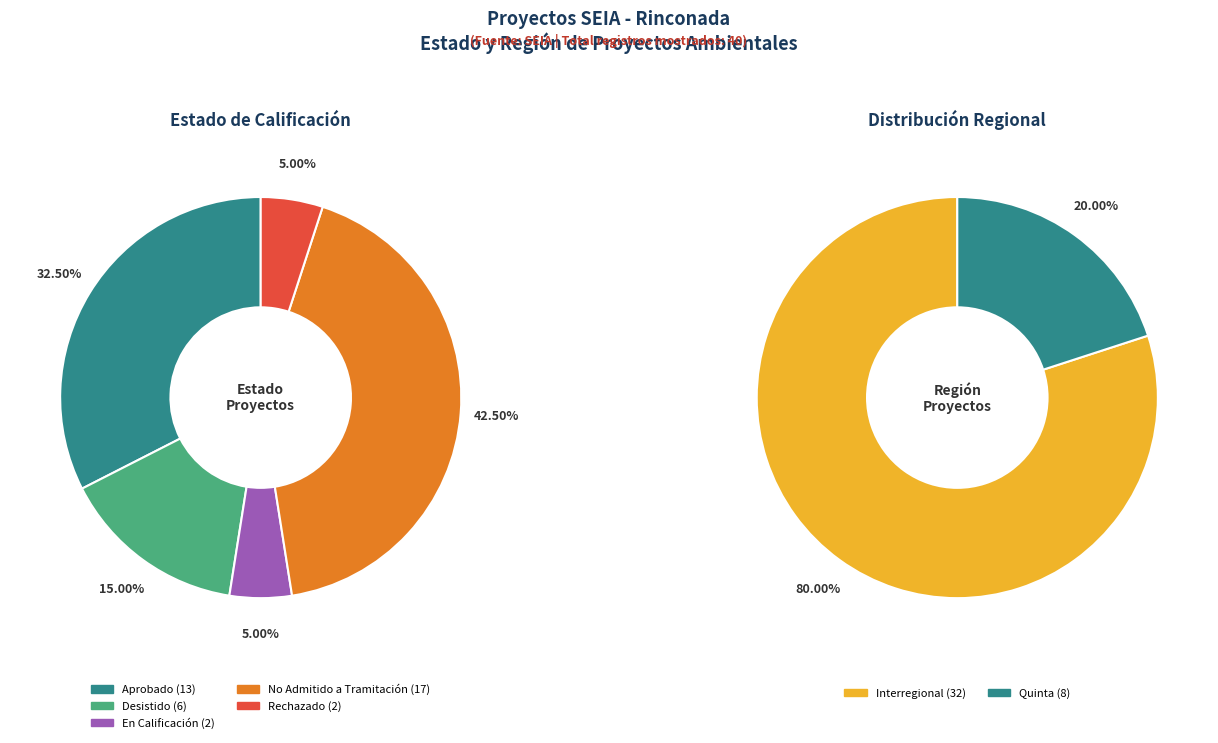

Is there any slice that represents more than half of the pie?

No